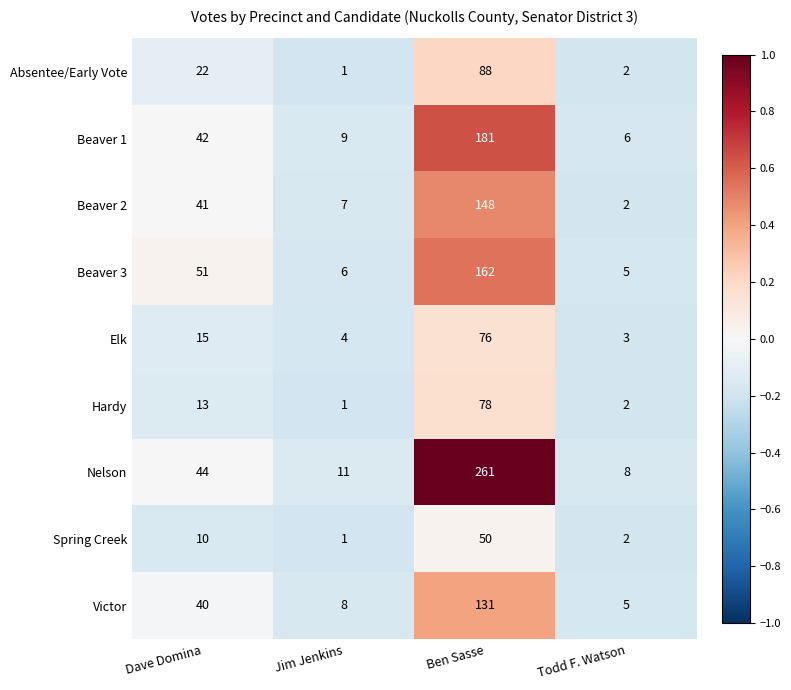

The value of Hardy at Ben Sasse is 125. True or false?

False